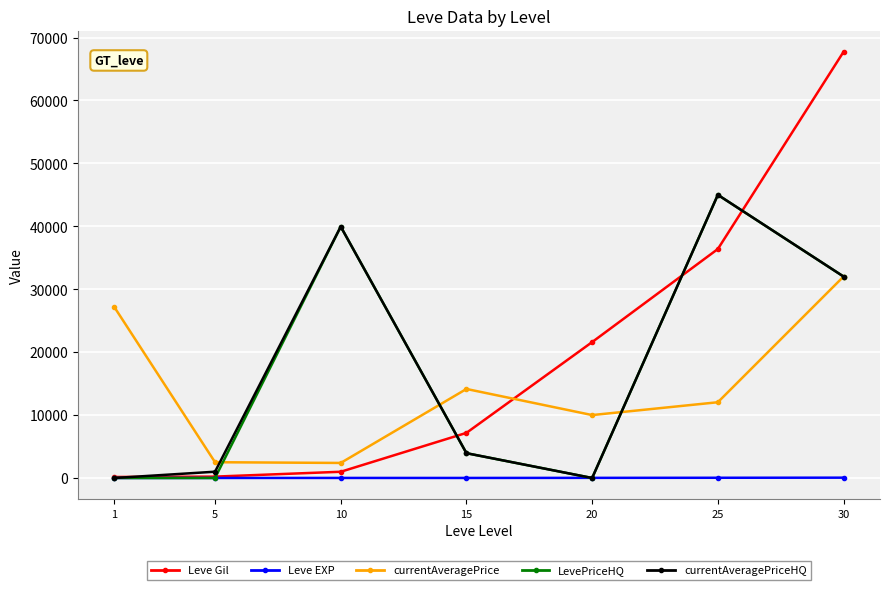

True or false: Leve Gil has more than 0 interior local peaks.

False